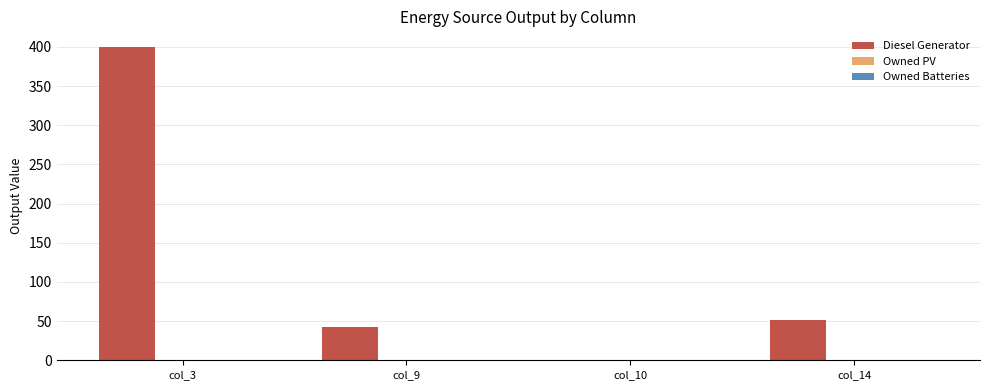

Read the value at col_14.

51.0